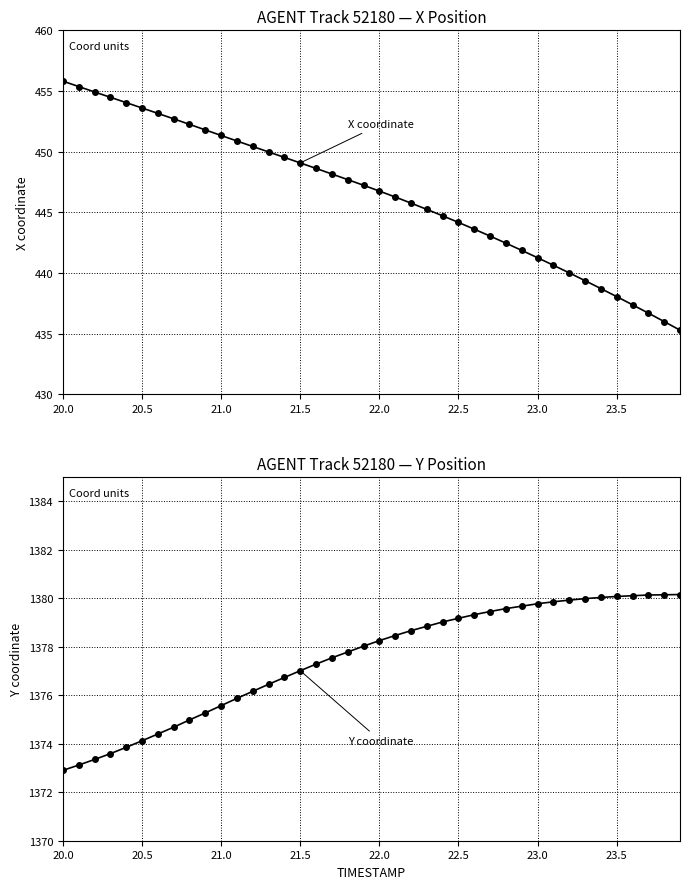

Is it true that X coordinate equals 173.8 at 22.0?

False